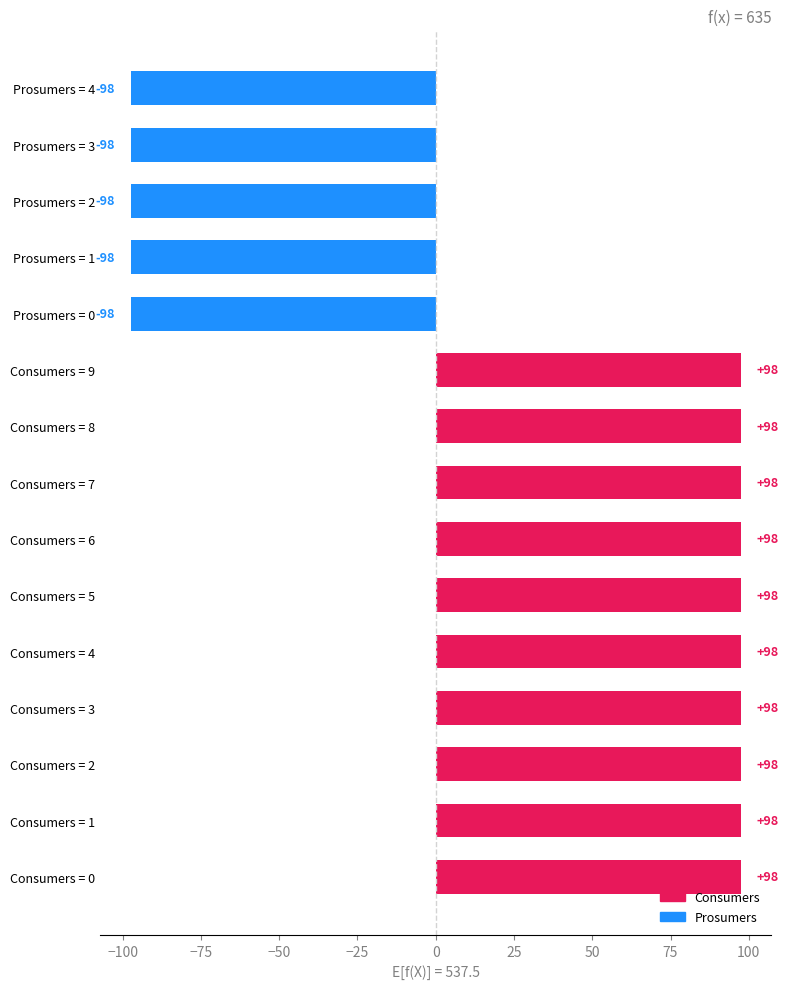

Are the bars horizontal?

Yes